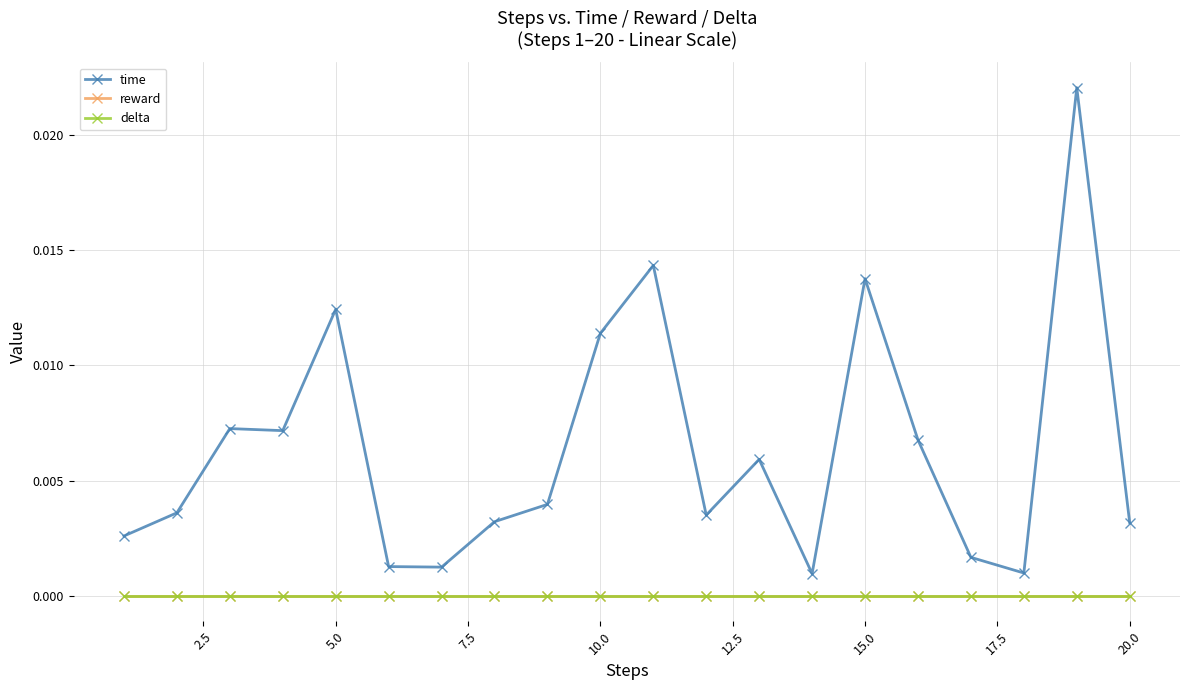

True or false: delta has more than 0 points higher than both neighbors.

False